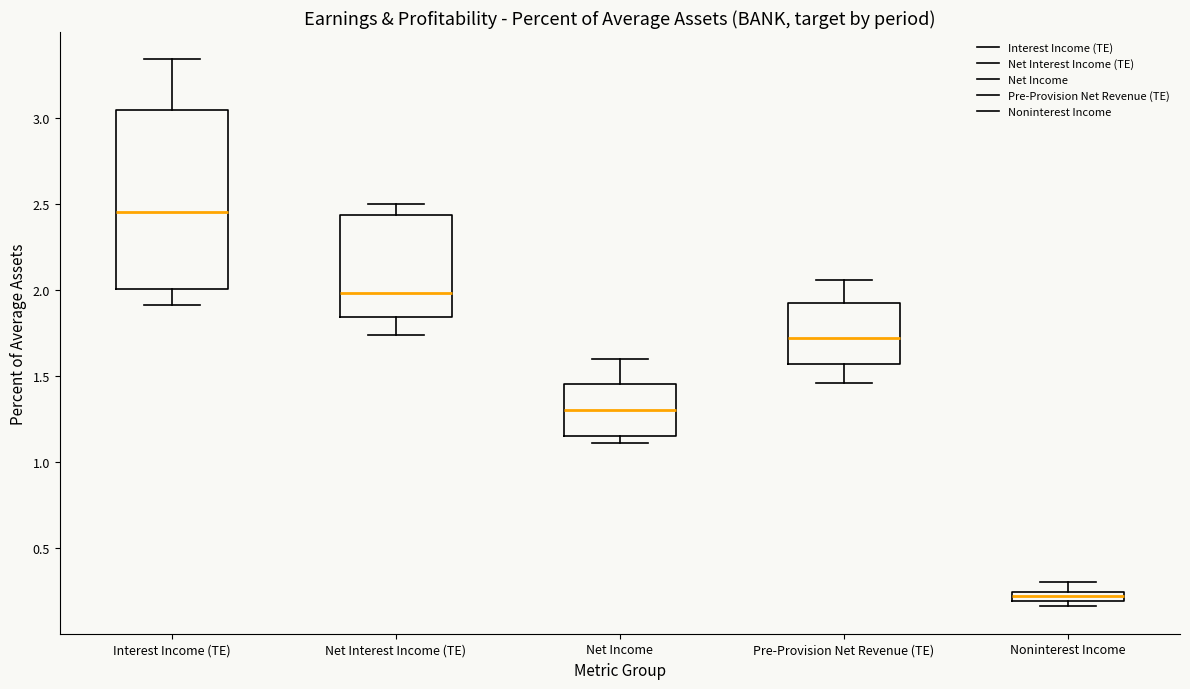

Which box is the tallest, from its lower edge to its upper edge?

Interest Income (TE)